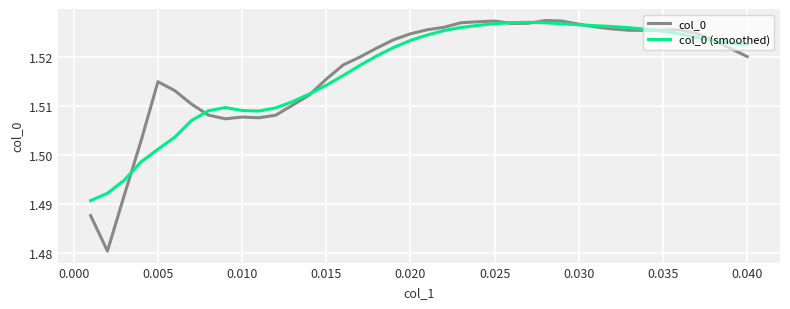

After their last crossing, which series has the higher values: col_0 or col_0 (smoothed)?

col_0 (smoothed)